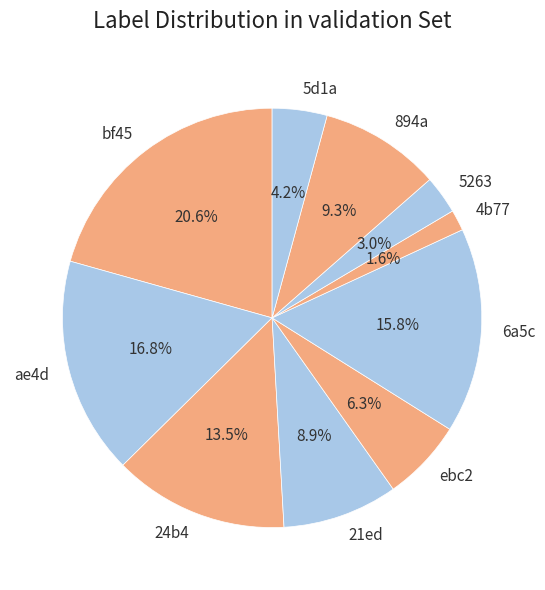

What is the largest slice in the pie chart?

bf45